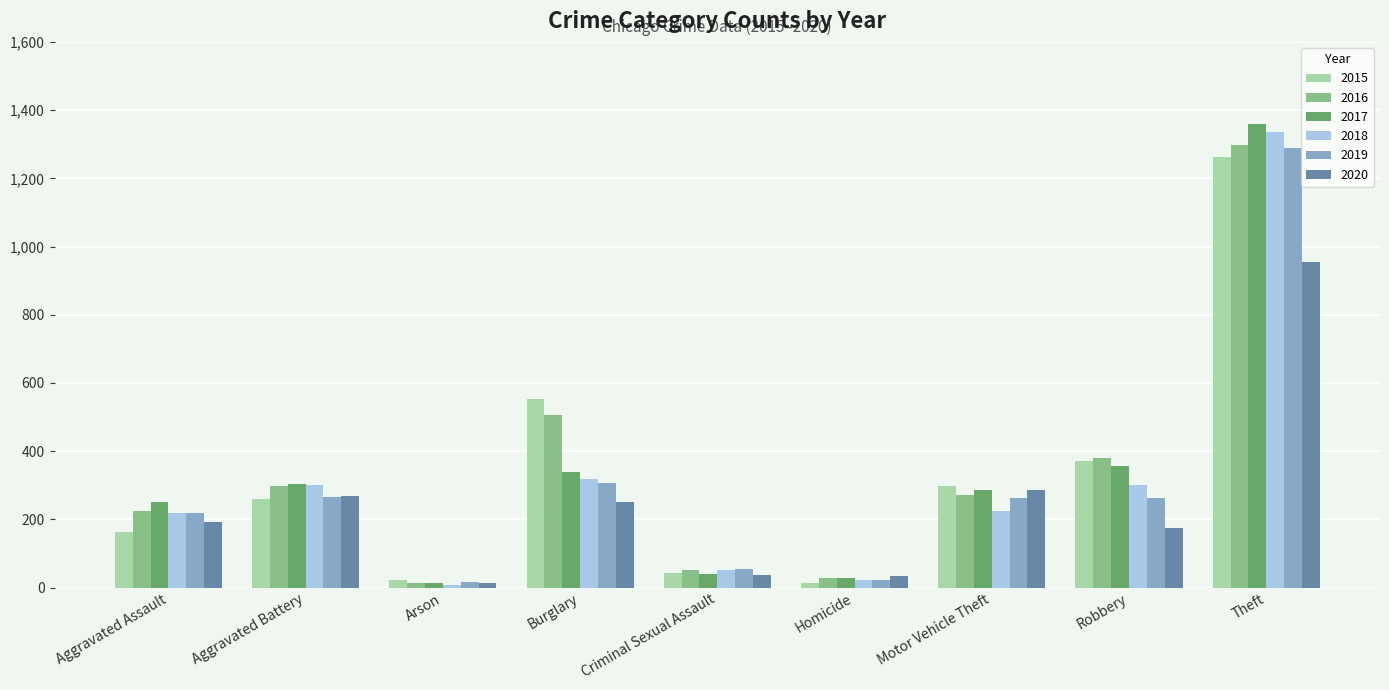

What is the greatest value displayed?

1359